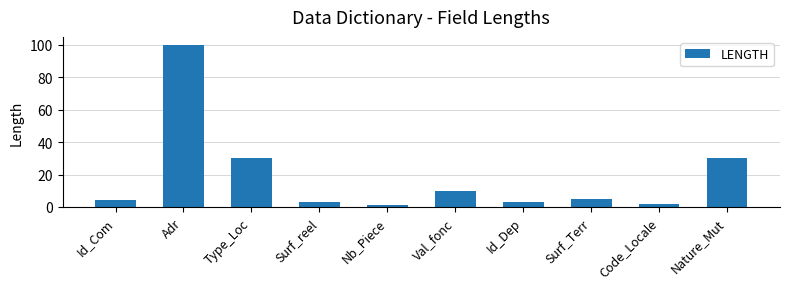

What is the ratio of the value at Id_Com to the value at Id_Dep?

1.3